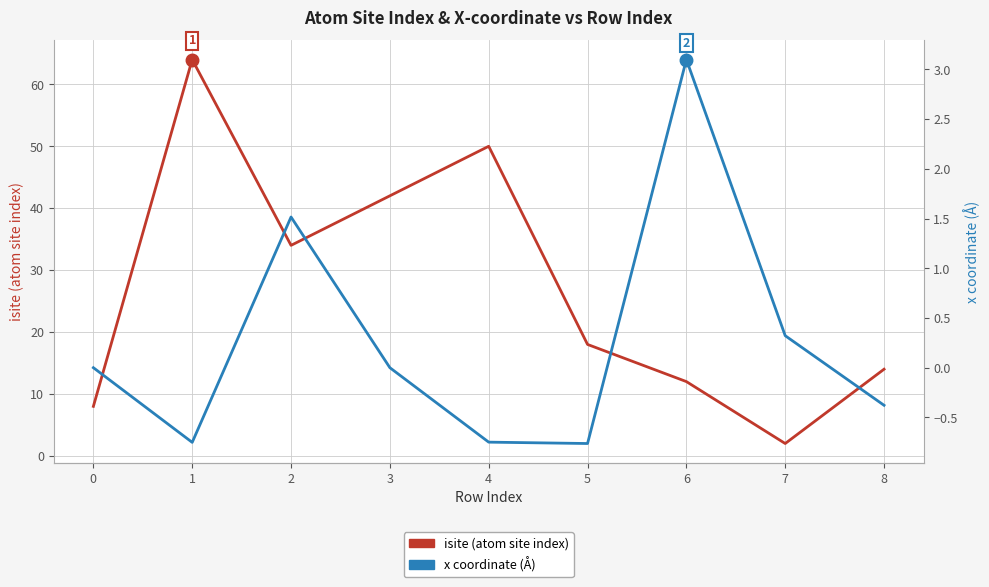

True or false: x coordinate and isite intersect in this chart.

False